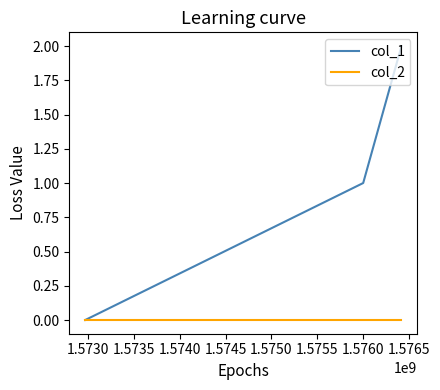

Which series has the largest total across all categories?

col_1